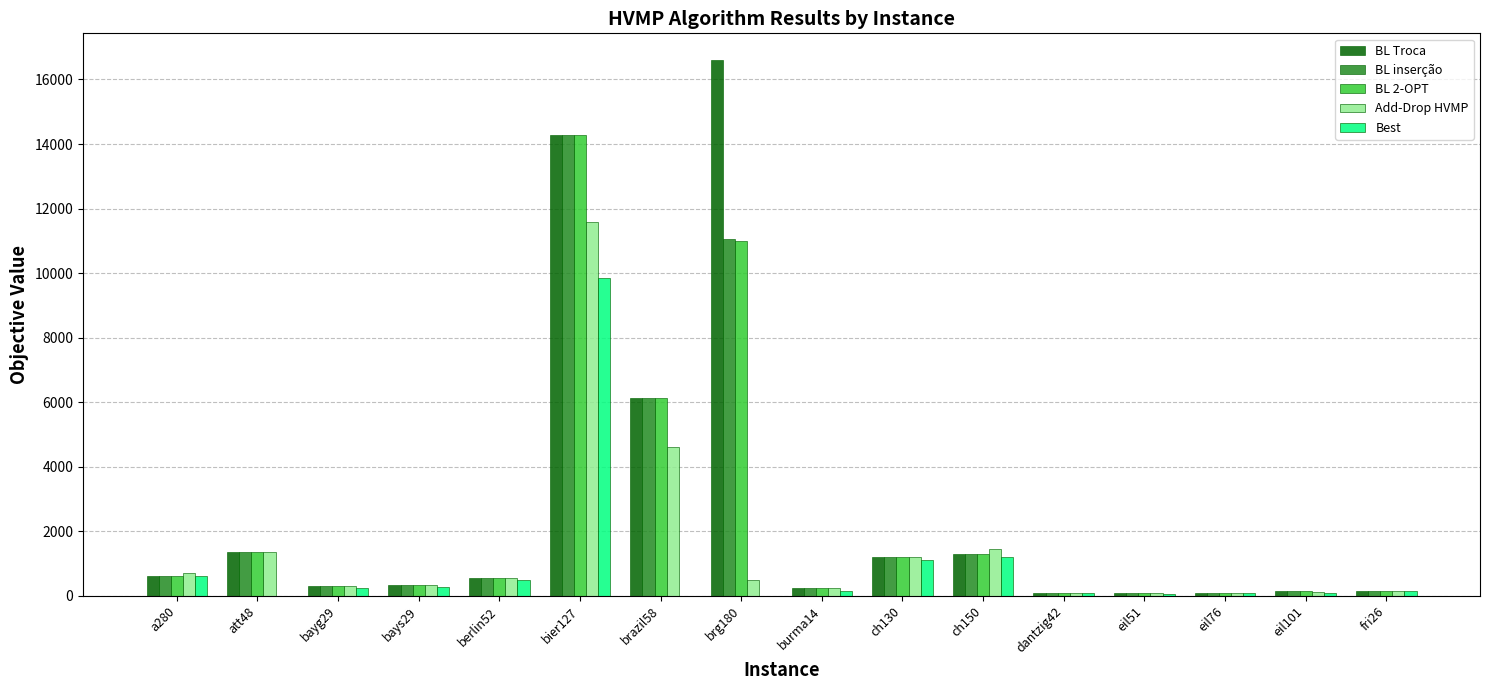

Which label corresponds to the largest value in the chart?

brg180